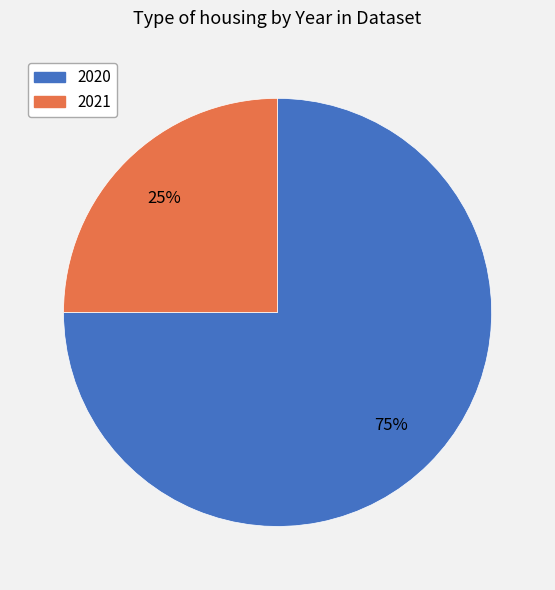

True or false: 2020 accounts for 81% of the total.

False